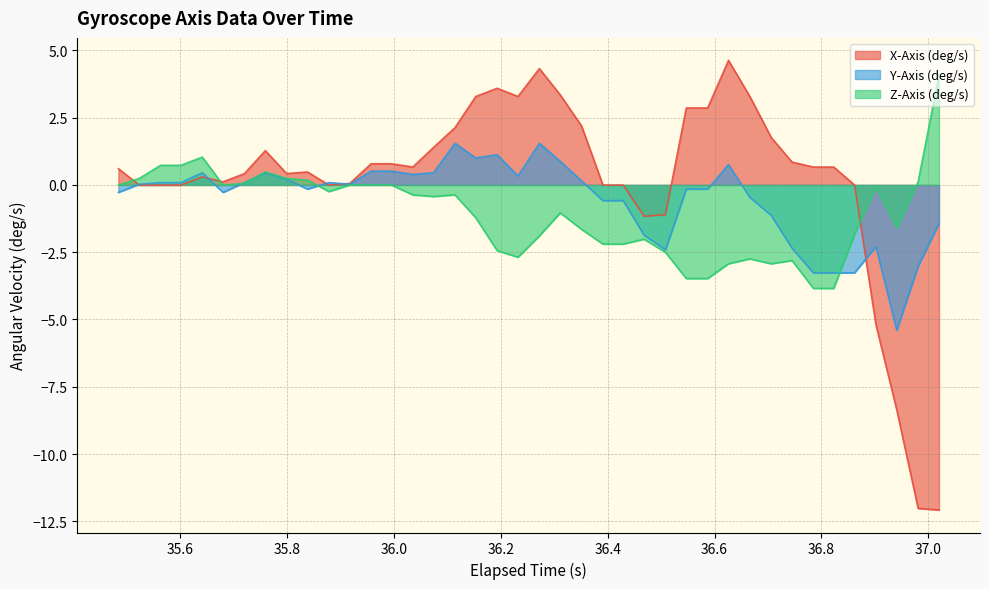

What is the minimum value shown in the chart?

-12.1